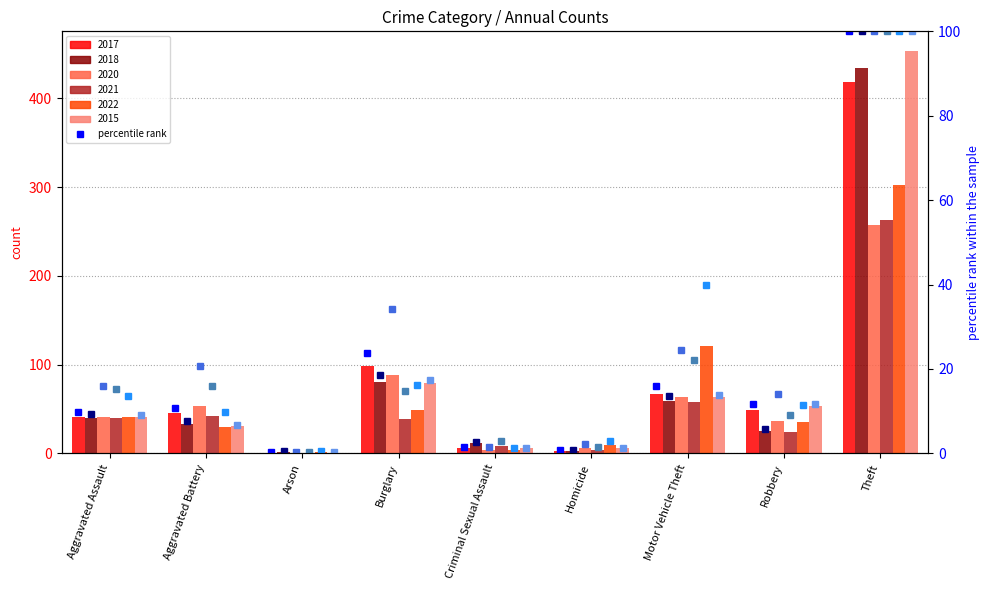

What is the difference between the highest and lowest values at Arson?

0.4